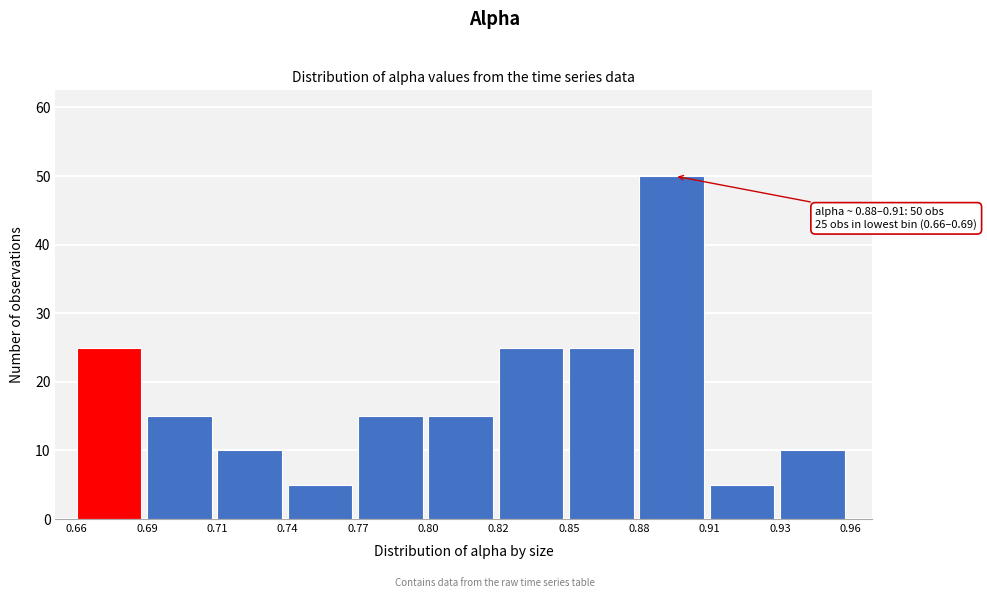

Reading left to right, list all the values displayed in this chart.

0.66=25	0.69=15	0.71=10	0.74=5	0.77=15	0.80=15	0.82=25	0.85=25	0.88=50	0.91=5	0.93=10